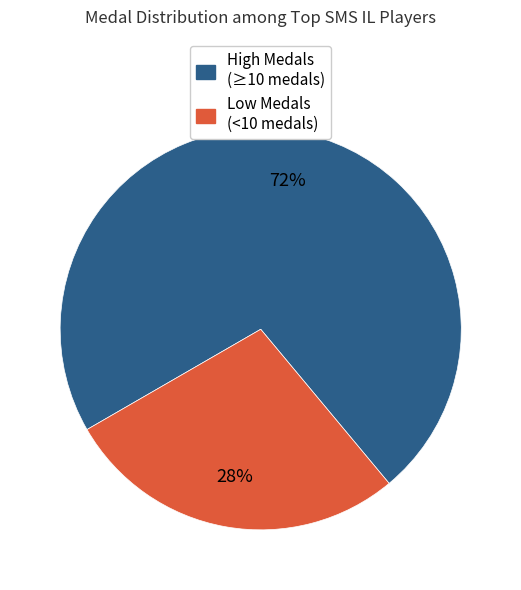

To the nearest percent, what is the average slice percentage?

50%